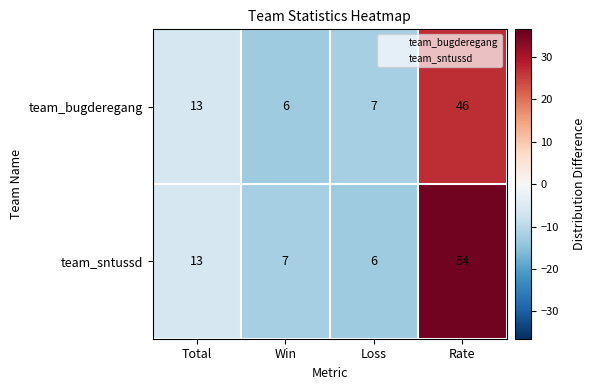

What is the smallest value displayed?

6